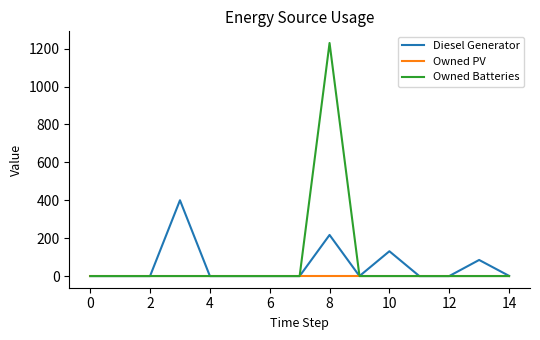

Rank the series by their maximum value, from highest to lowest.

Owned Batteries, Diesel Generator, Owned PV